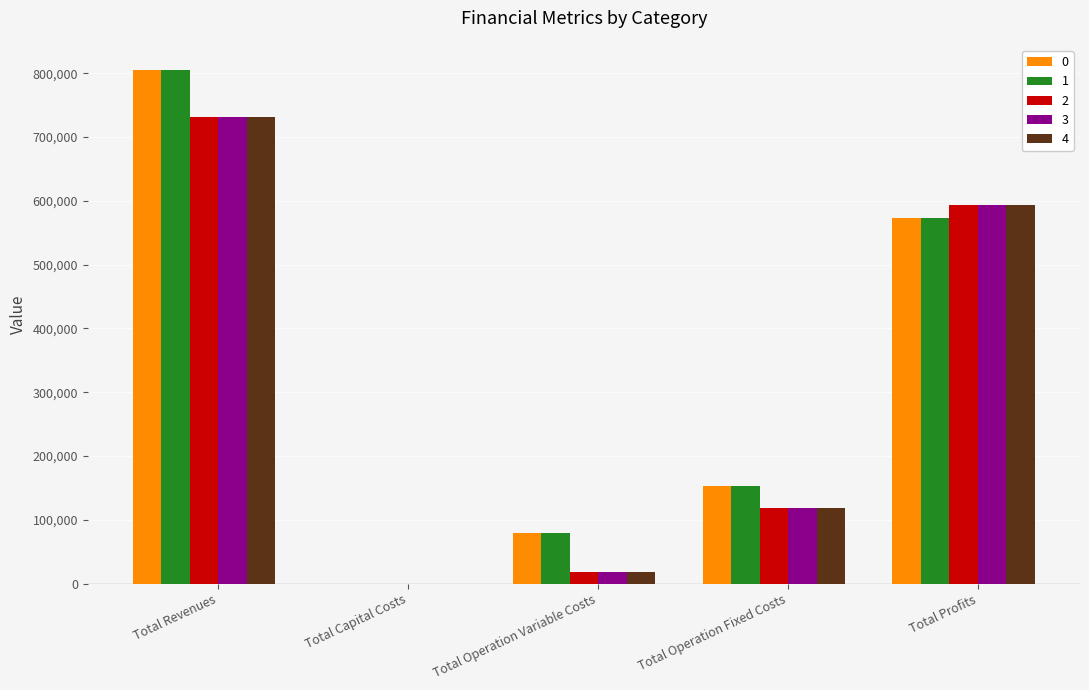

What is the sum of the 2 values at Total Operation Variable Costs and Total Operation Fixed Costs?

137492.4